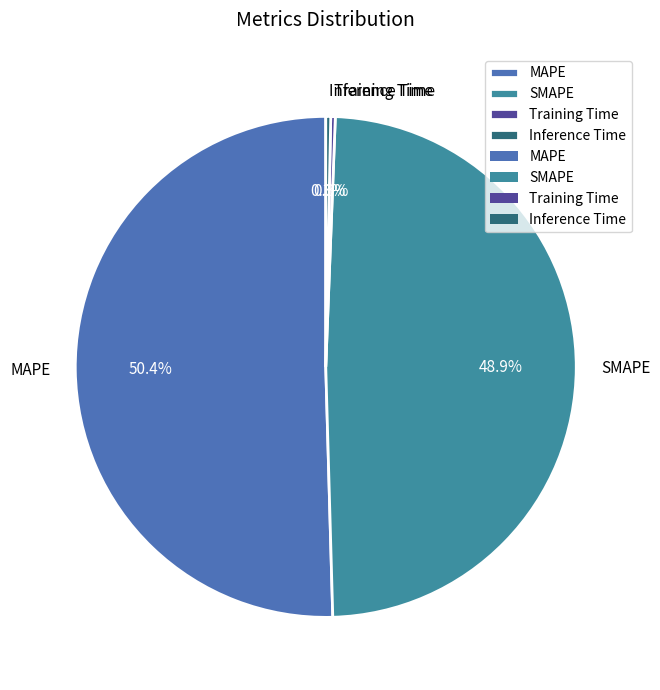

Which category has the biggest portion of the pie?

MAPE